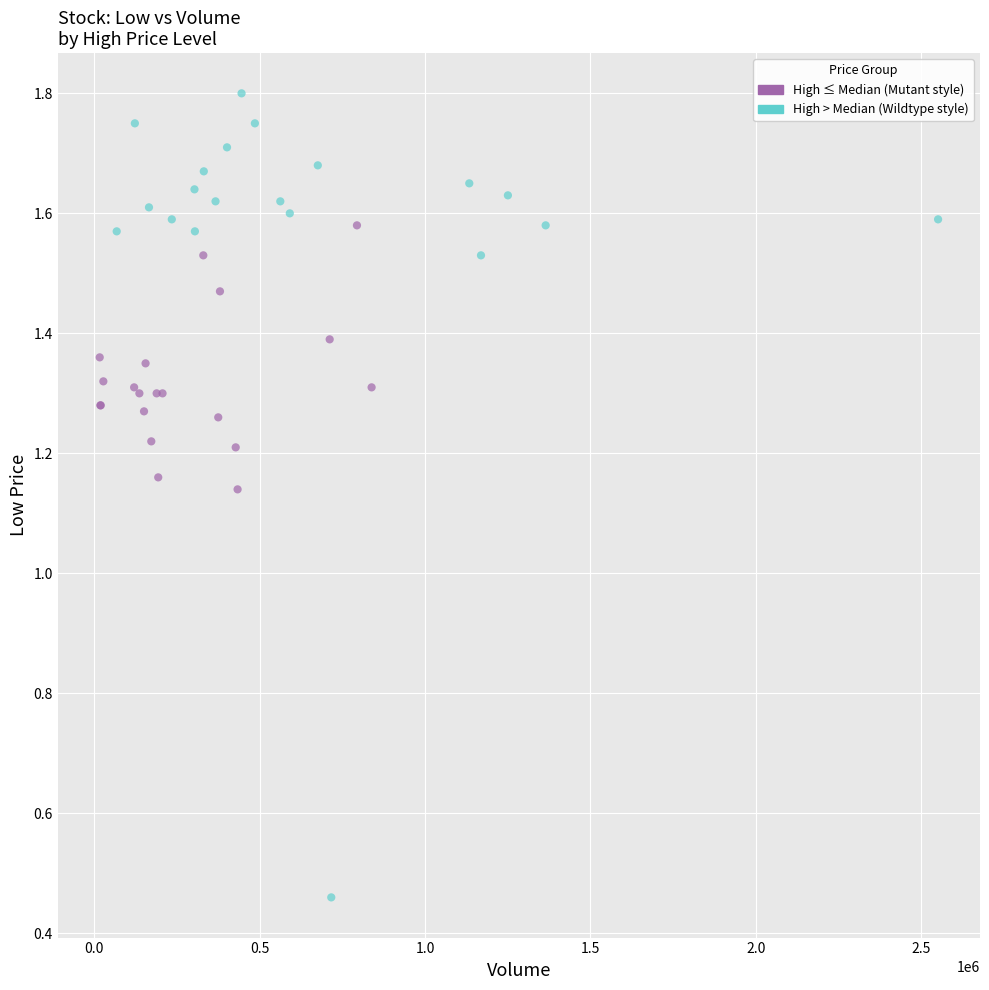

Which series contains the highest Y value?

High > Median (Wildtype style)